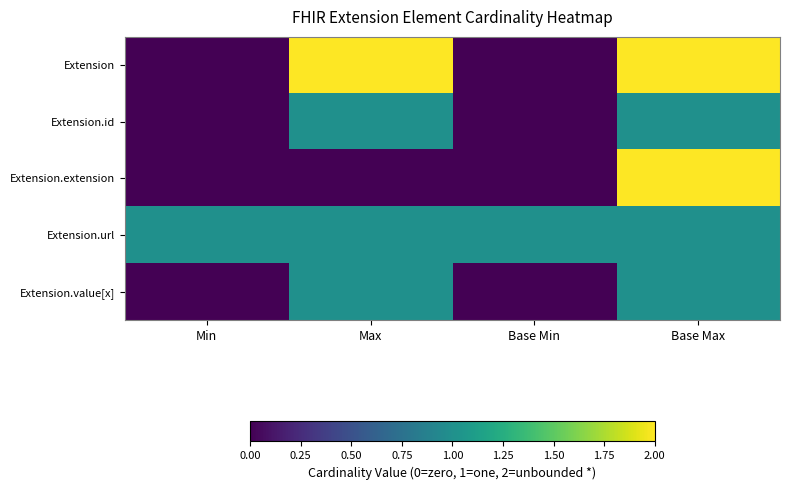

At how many categories does at least one series exceed 1?

2